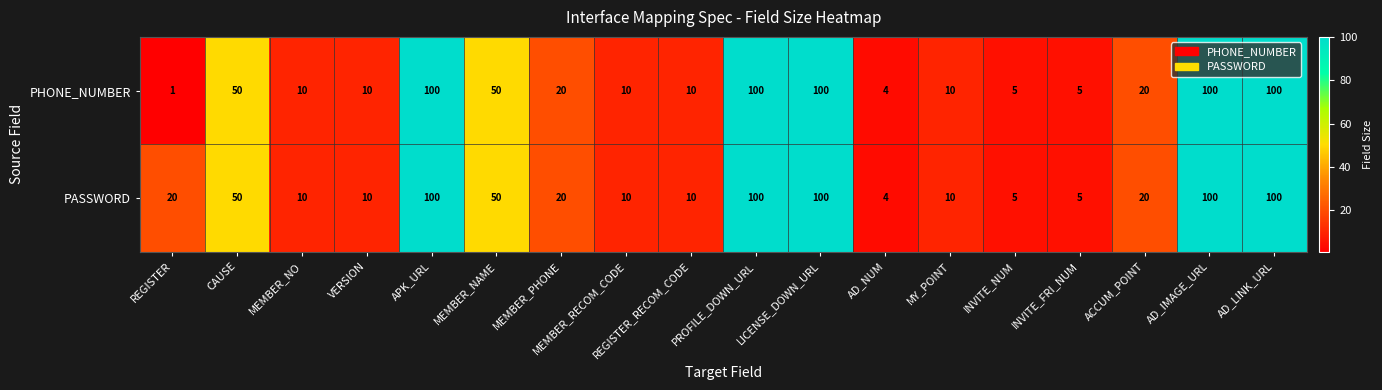

What is the maximum value for PHONE_NUMBER?

100